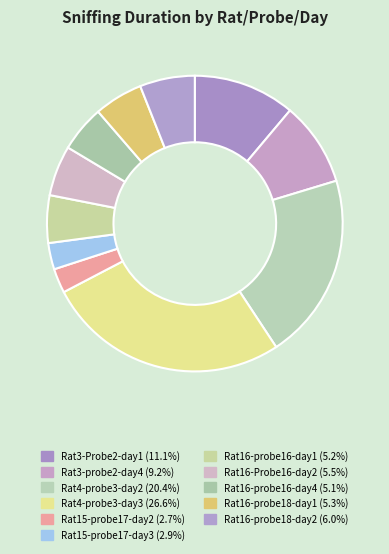

To the nearest percent, what is the average slice percentage?

9%